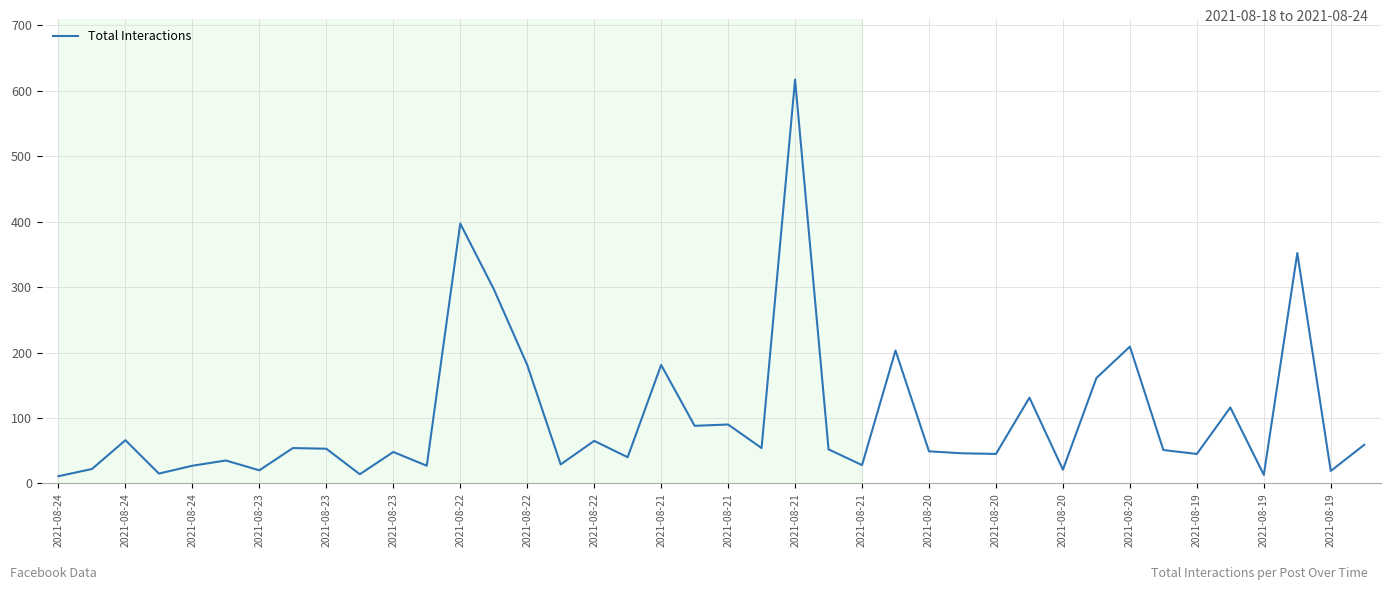

What is the greatest value displayed?

617